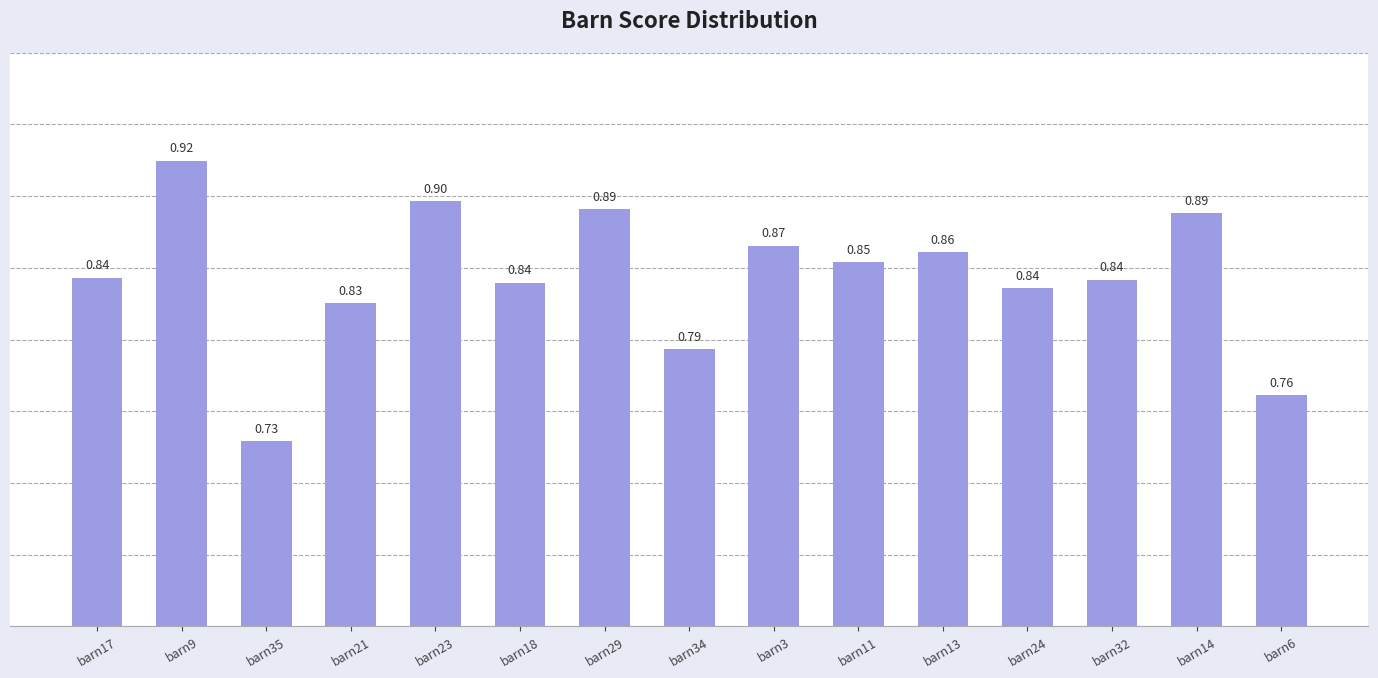

What is the sum of the values at barn14 and barn35?

1.6